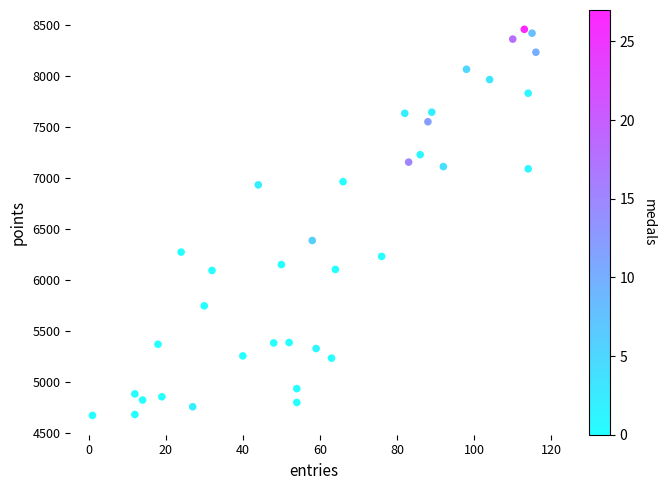

What is the range of X values (max minus min)?

115